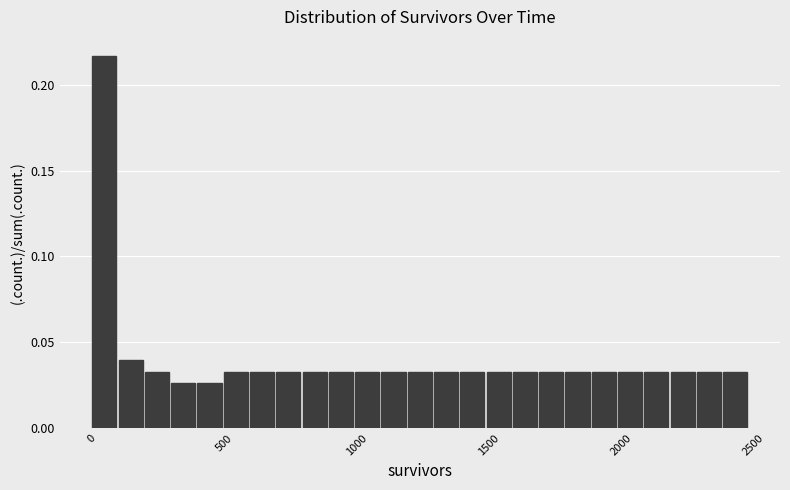

Read against the x-axis, roughly where is the centre of the tallest bar?

50